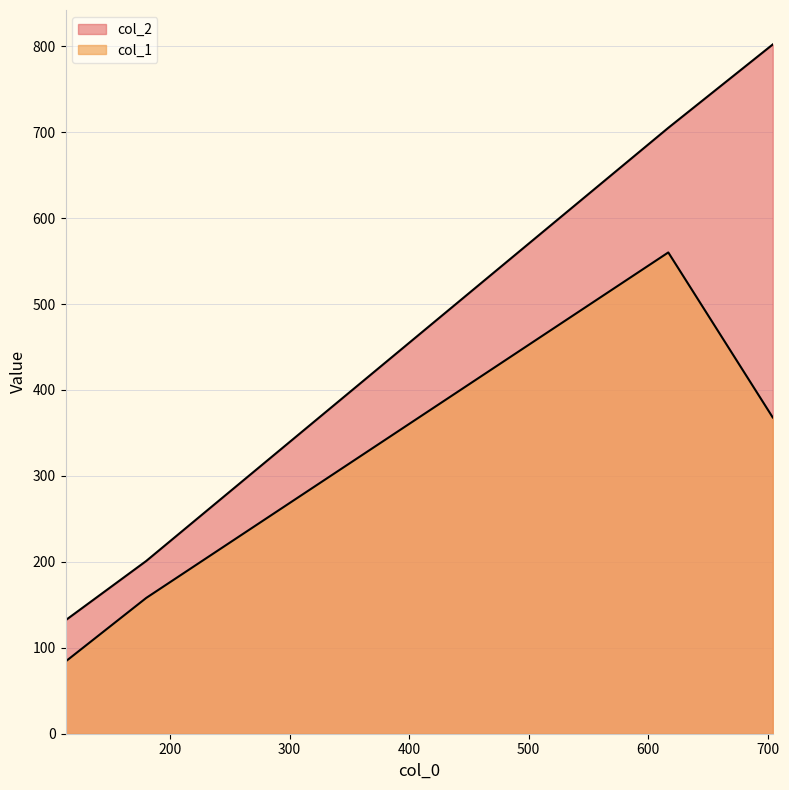

True or false: col_1 and col_2 intersect in this chart.

False